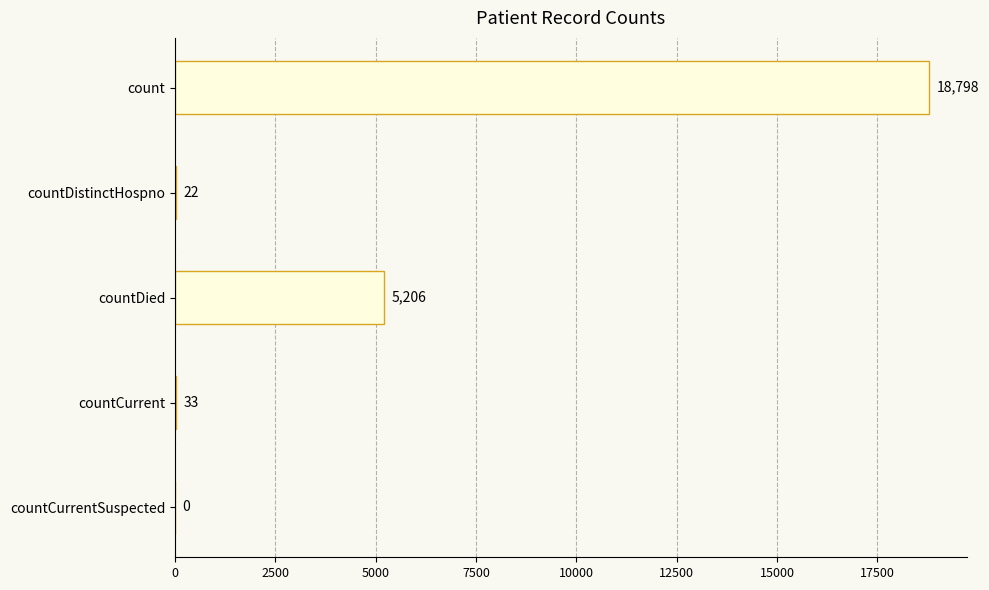

What is the sum of all values?

24059